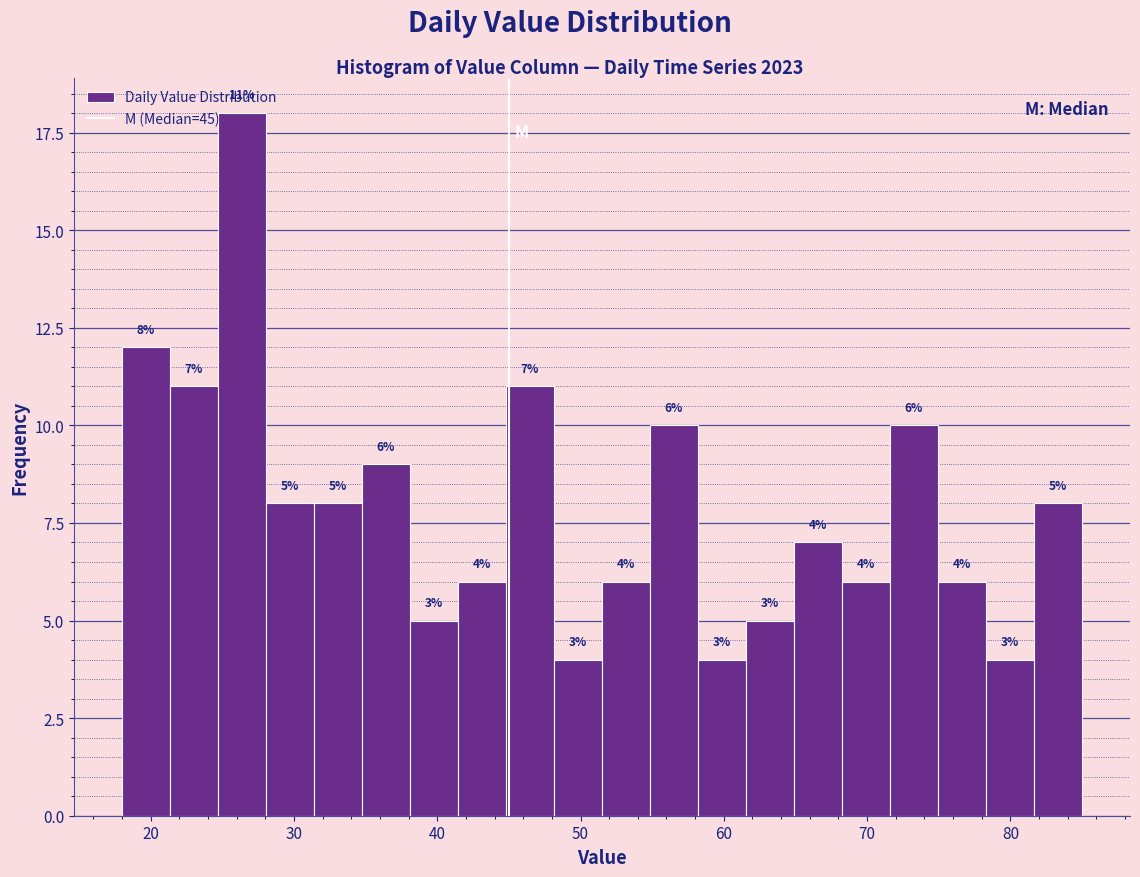

Around what value on the x-axis is the tallest bar? Give the approximate position of its centre, as read against the axis.

26